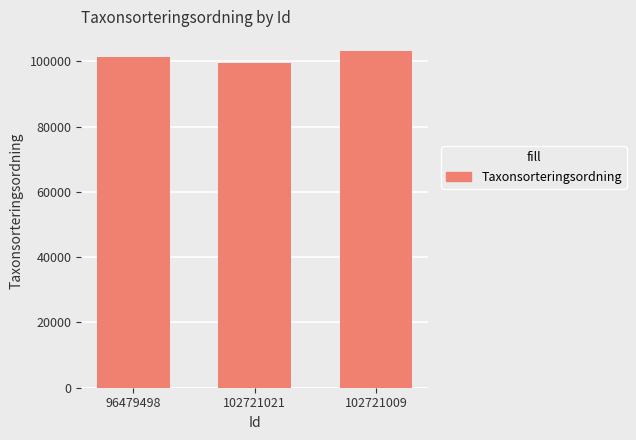

What is the value of the 3rd bar from the left?

103178